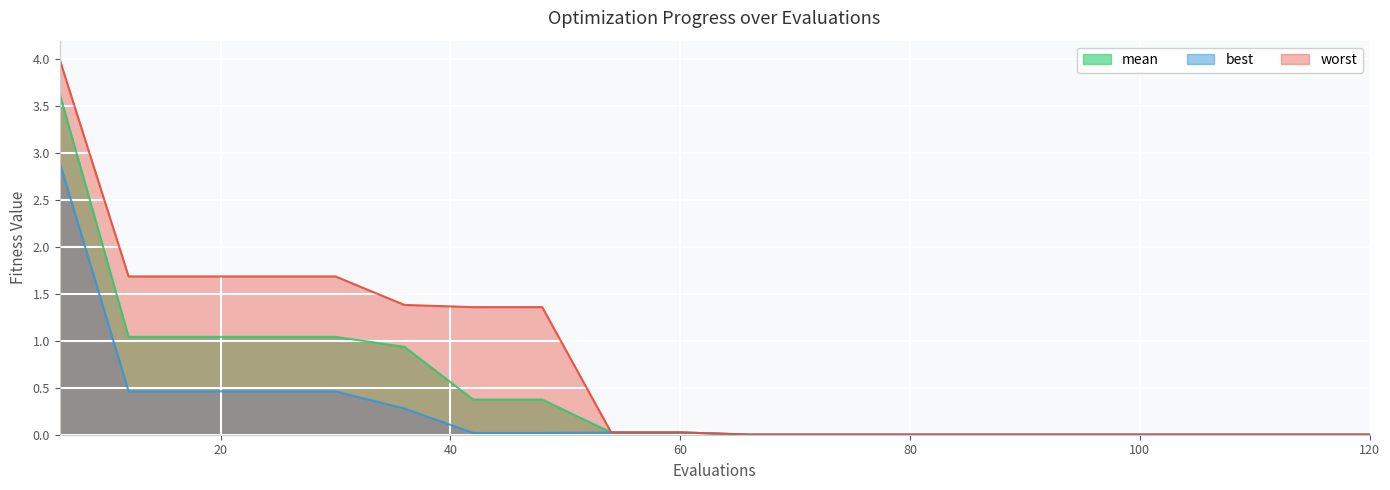

Which series changed the most between 96 and 114?

mean